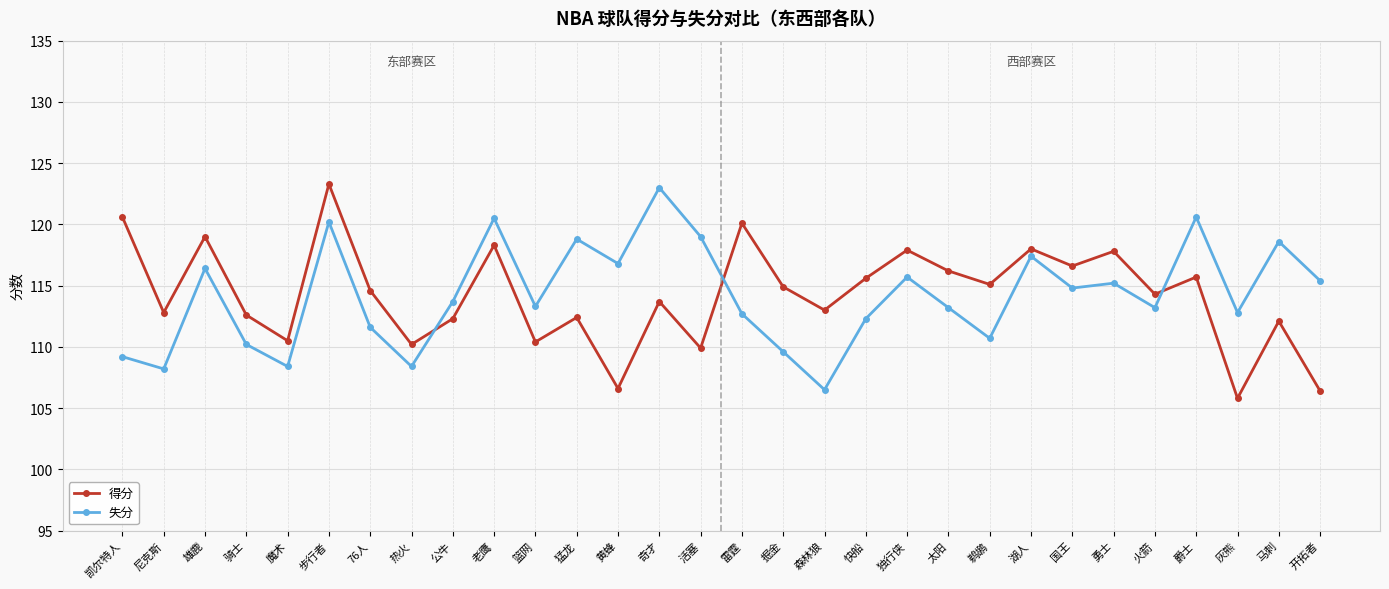

What position from the left is 尼克斯?

2